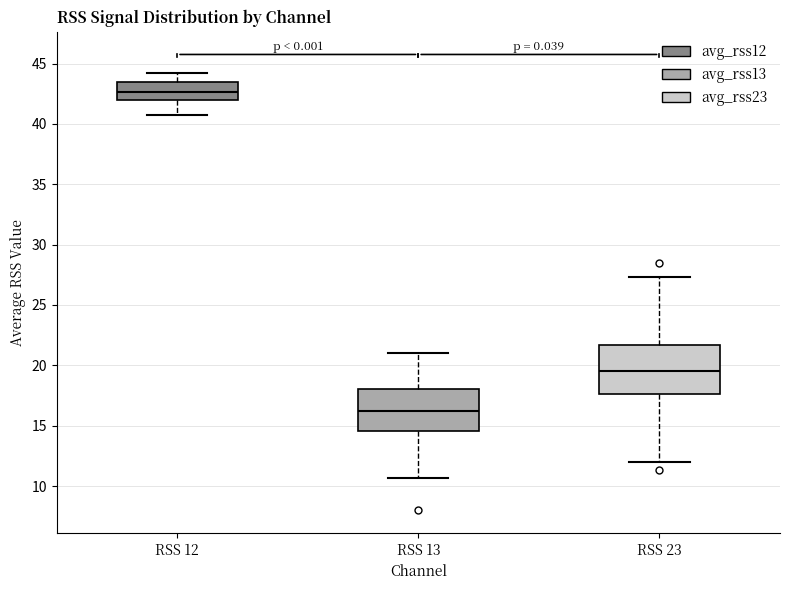

Reading left to right, read every box against the y-axis: the position of its median line, the range the box covers, and the ends of its whiskers. The values are not printed on the chart, so give them approximately, as read against the axis.

RSS 12: median 42.5, box 42.0 to 43.5, whiskers 41.0 to 44.5
RSS 13: median 16.5, box 14.5 to 18.0, whiskers 10.5 to 21.0
RSS 23: median 19.5, box 17.5 to 21.5, whiskers 12.0 to 27.5